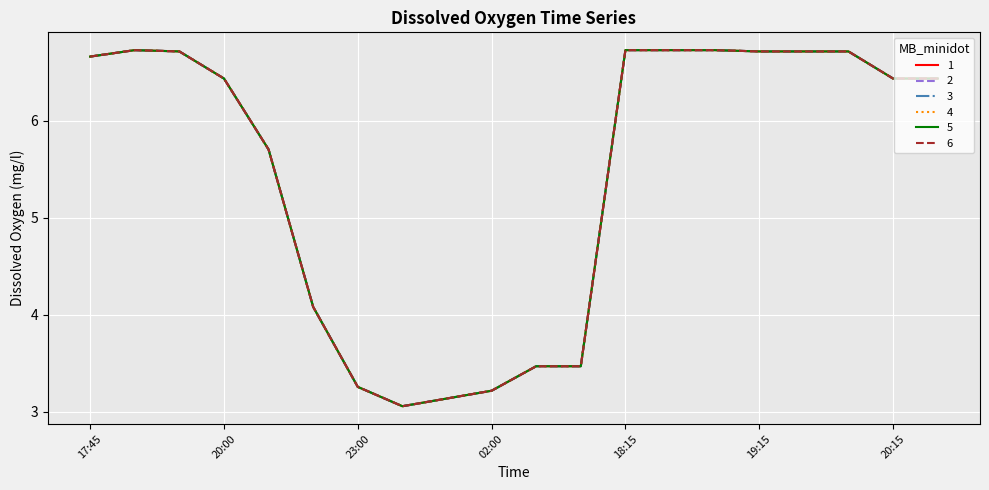

Does the chart have visible grid lines?

Yes